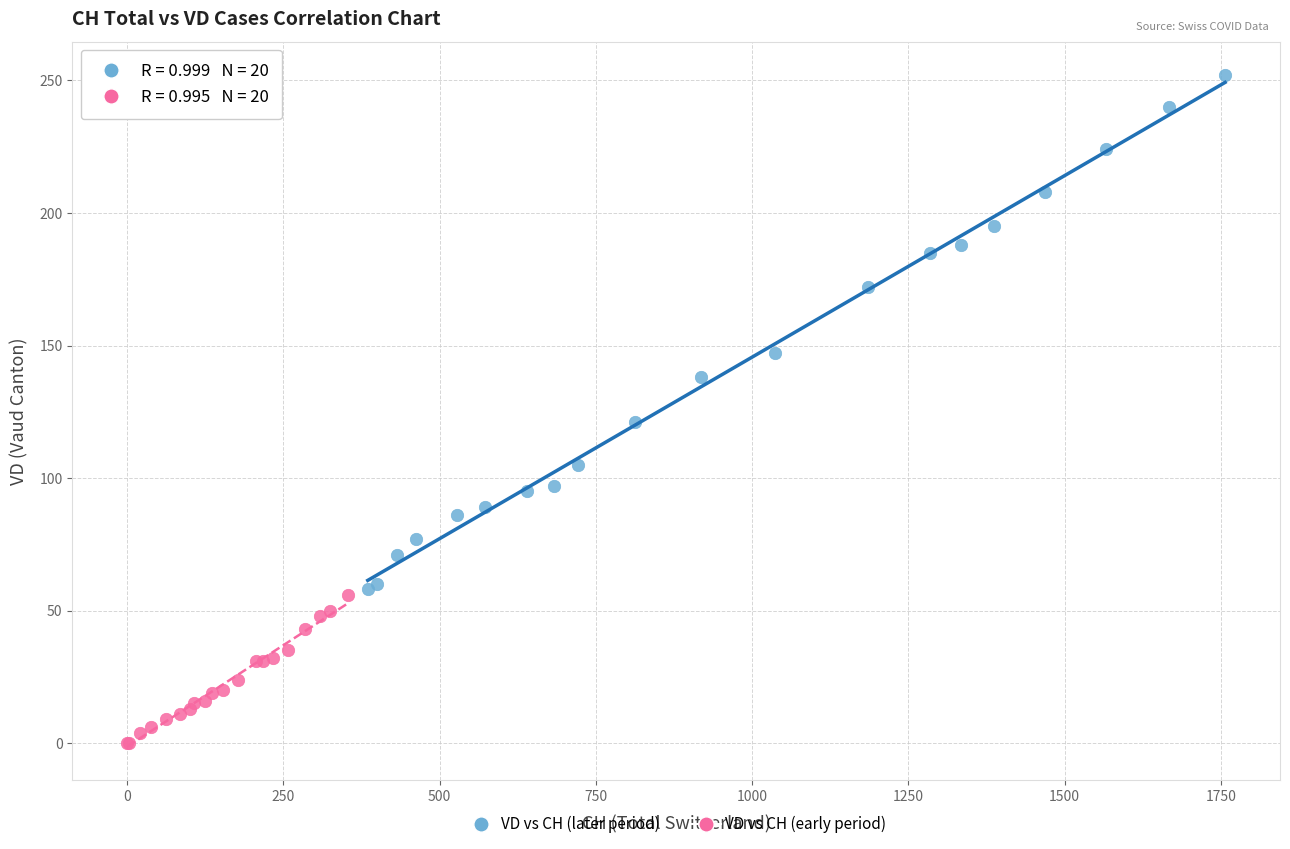

Which series contains the highest Y value?

VD vs CH (later period)